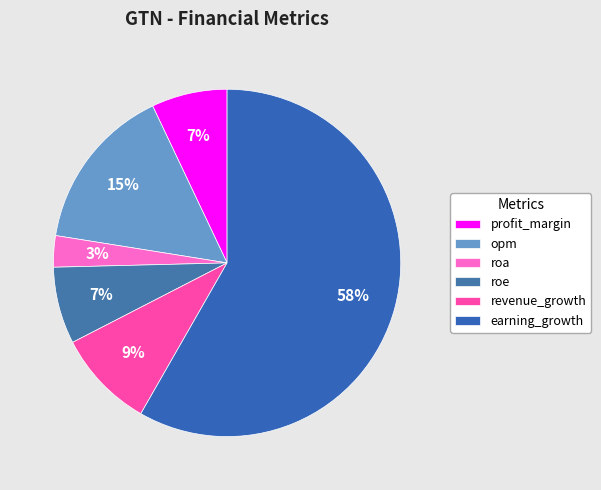

Is there any slice that represents more than half of the pie?

Yes